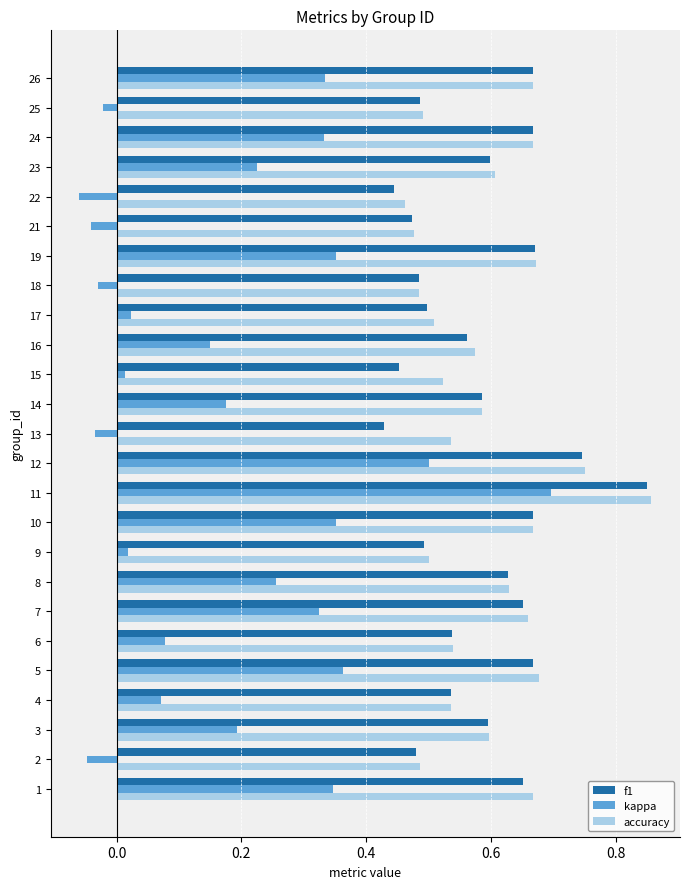

Which series has the largest total across all categories?

accuracy